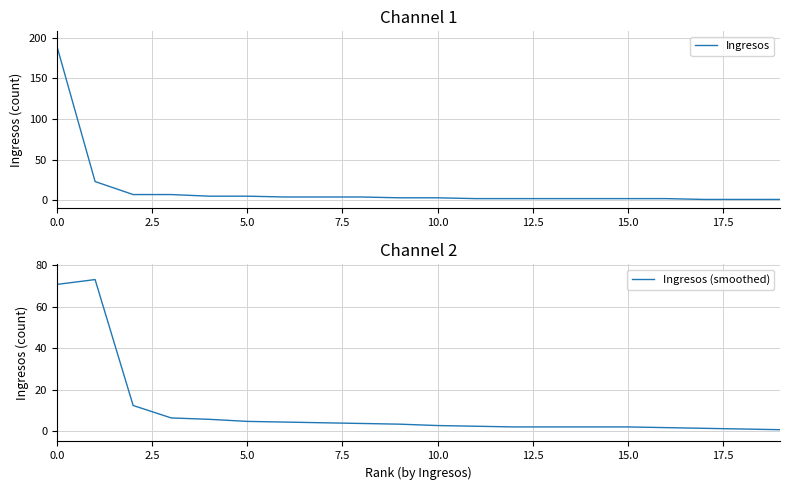

Is it true that Ingresos equals 285 at 0.0?

False